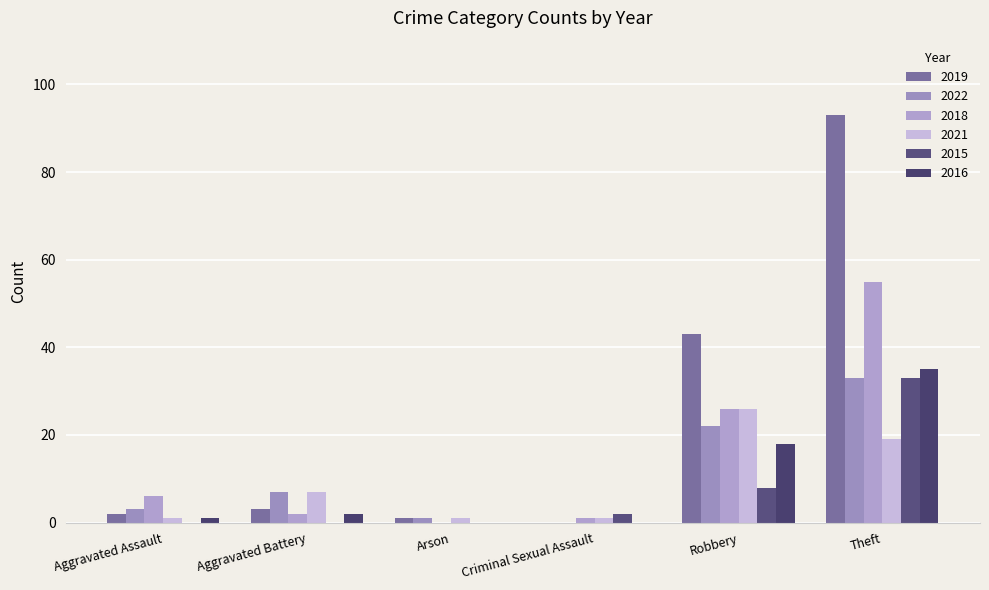

Which series changed the most between Aggravated Assault and Criminal Sexual Assault?

2018